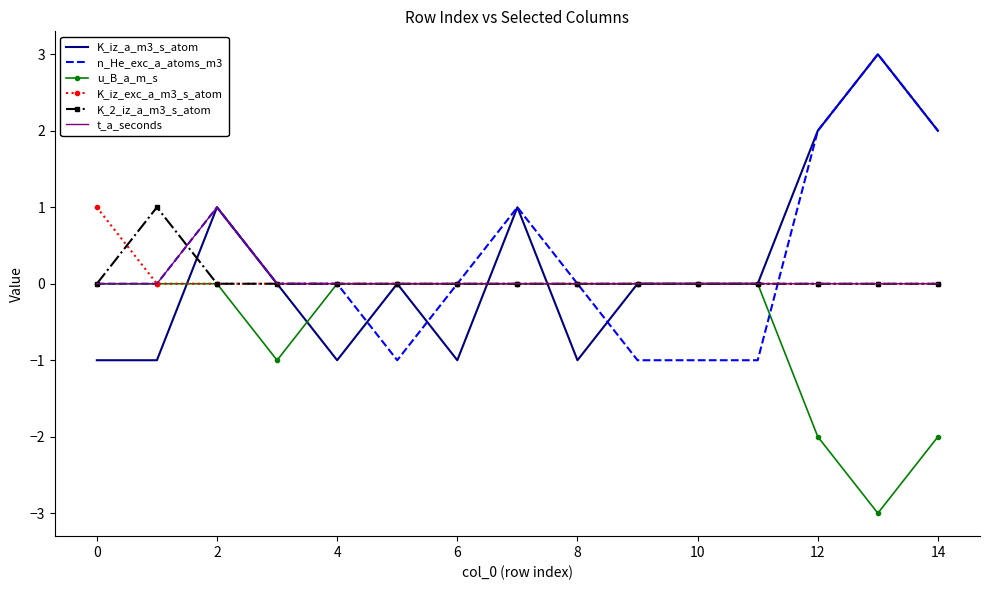

Is it true that K_iz_exc_a_m3_s_atom equals 1 at 0?

True